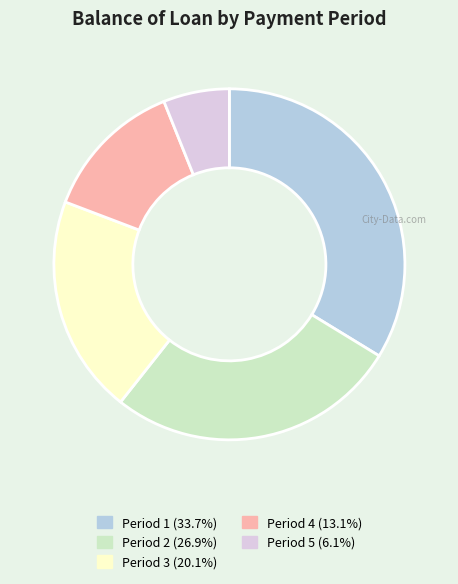

What is the ratio of the value at Period 5 (6.1%) to the value at Period 4 (13.1%)?

0.5